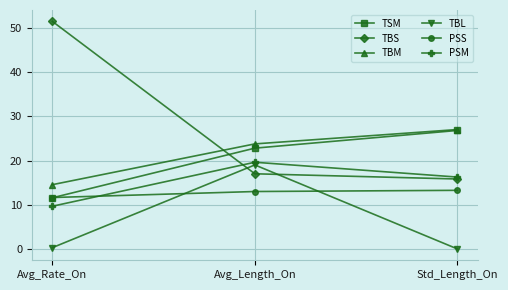

What is the minimum value for TSM?

11.6